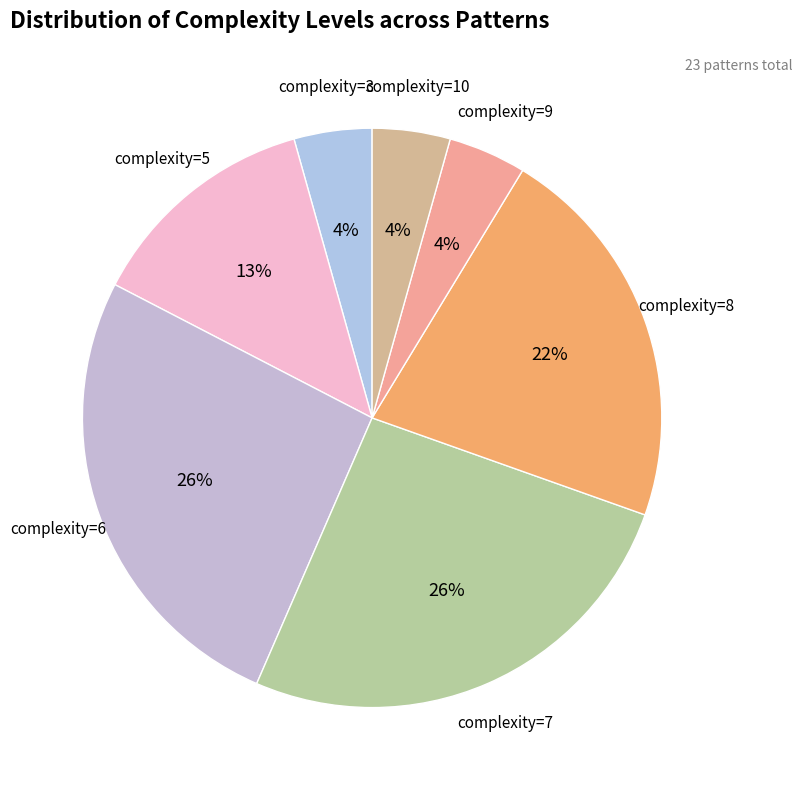

How many slices are in this pie chart?

7